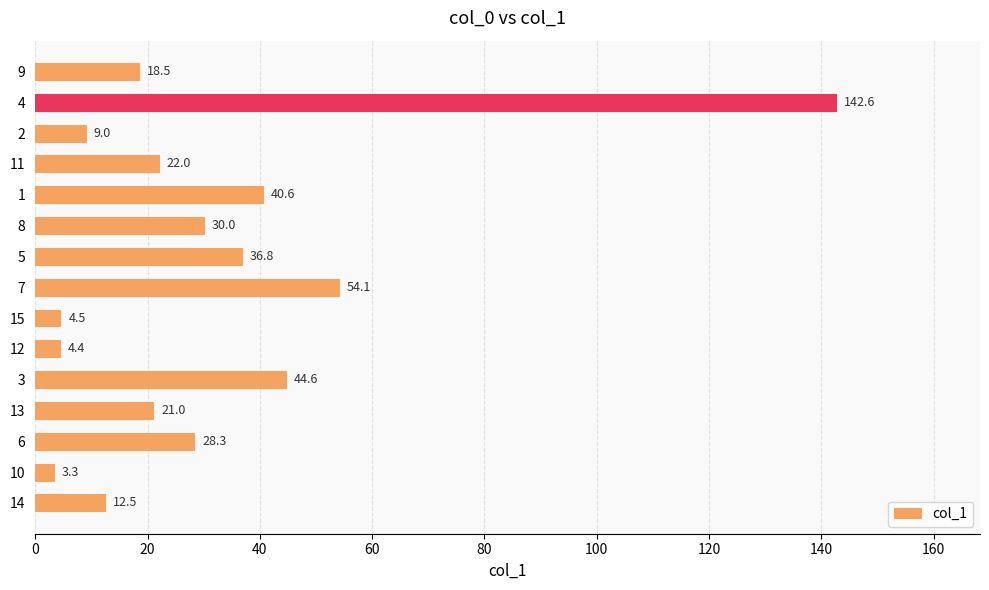

What is the minimum value shown in the chart?

3.3